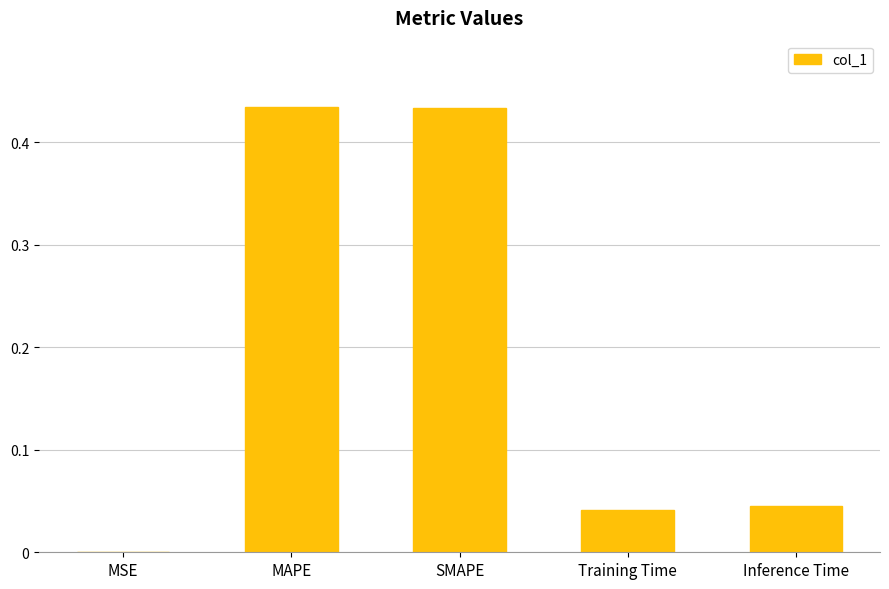

What is the sum of the values at Training Time and SMAPE?

0.5